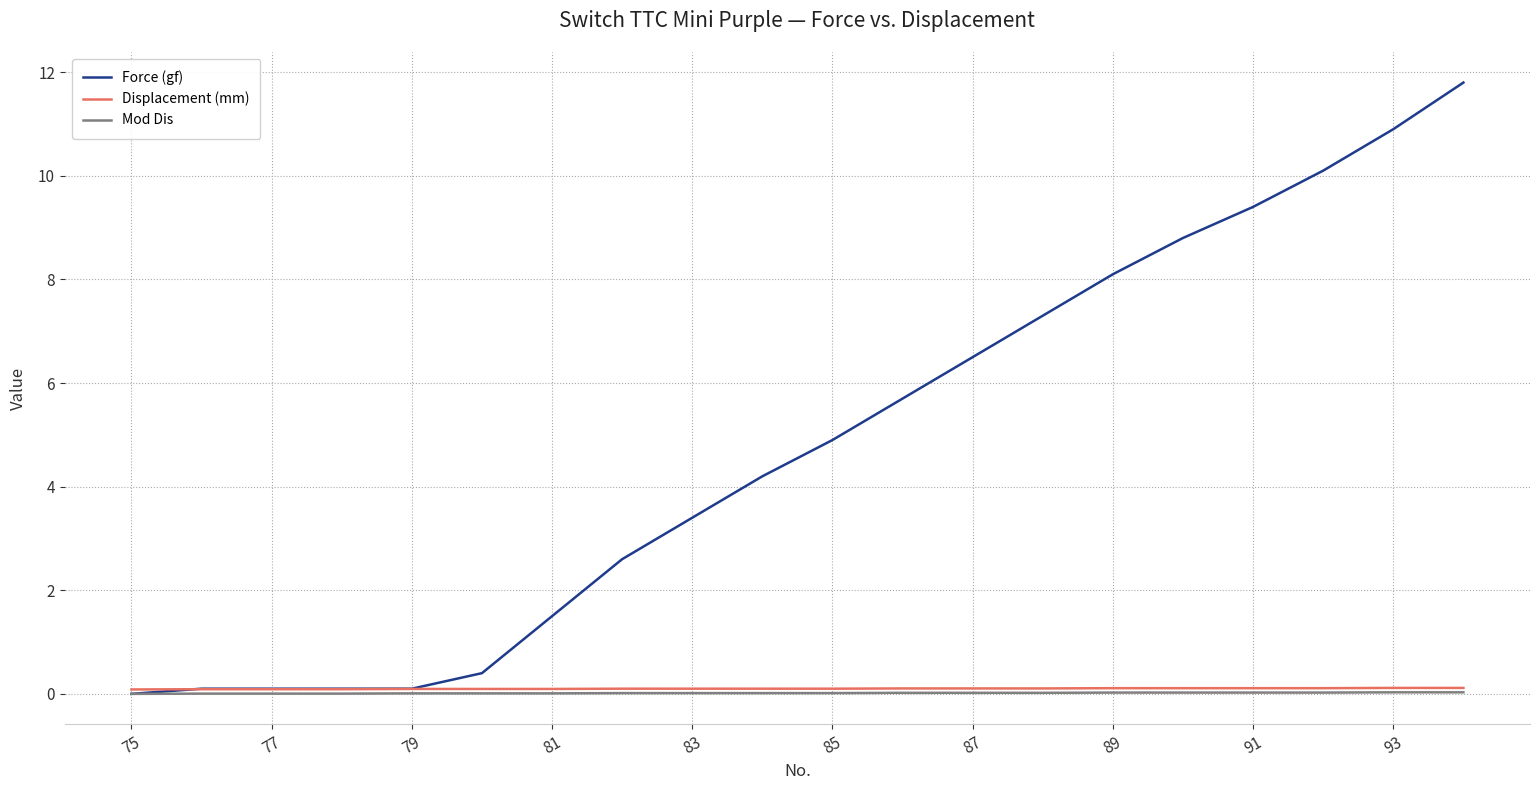

Which series has the widest spread of values?

Force (gf)